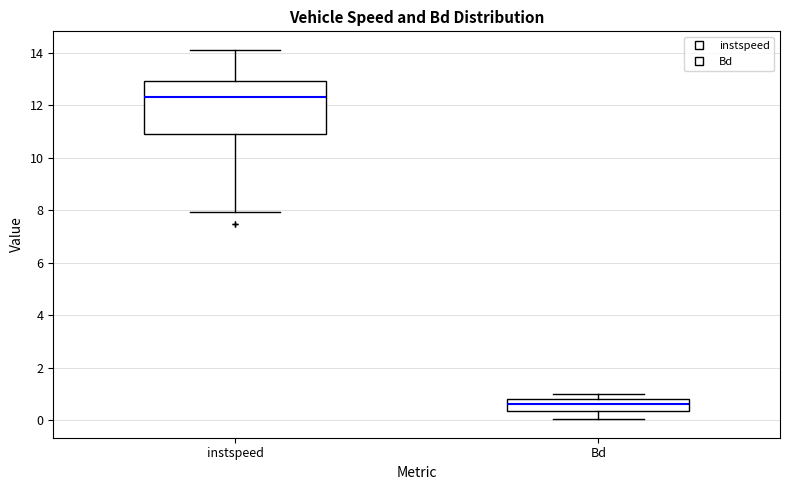

Where is the upper edge of the box for instspeed on the y-axis? The values are not printed on the chart, so give them approximately, as read against the axis.

13.0